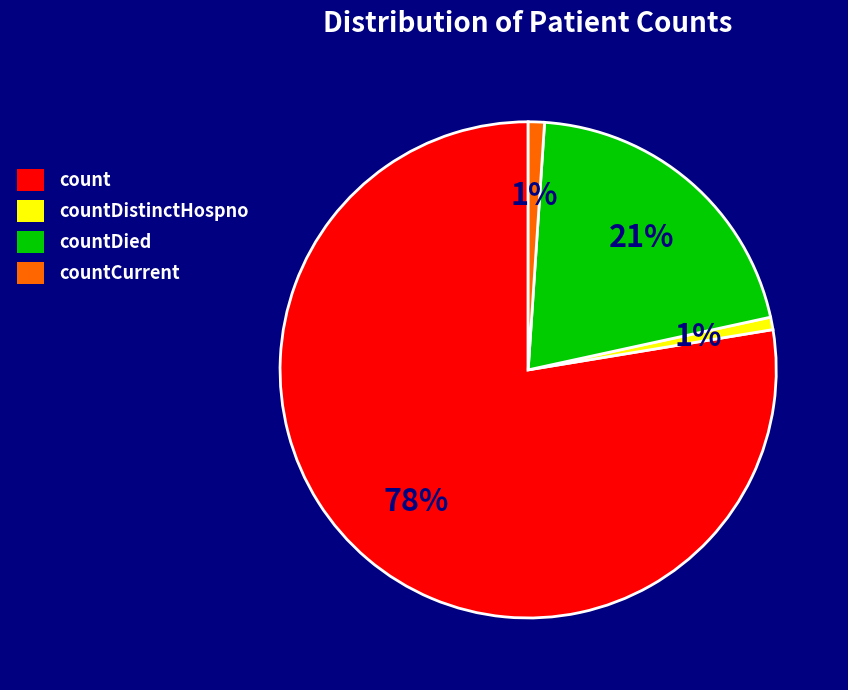

Is there a majority slice in this chart?

Yes